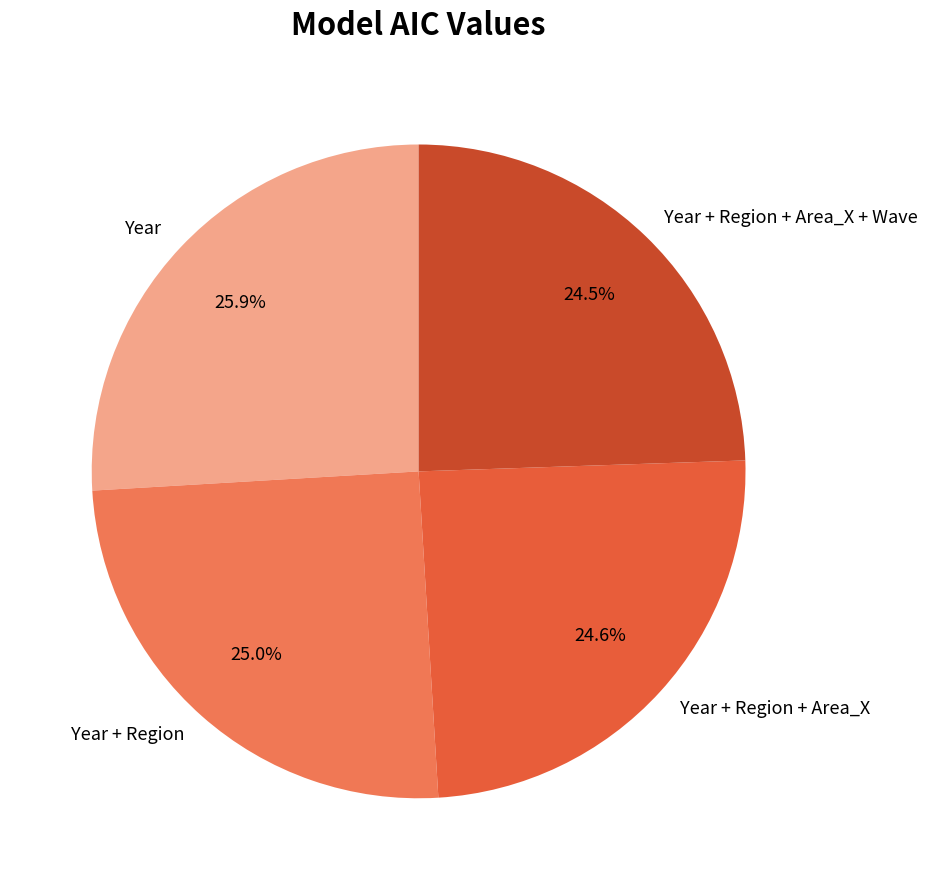

Do Year + Region and Year together represent more than half of the pie?

Yes